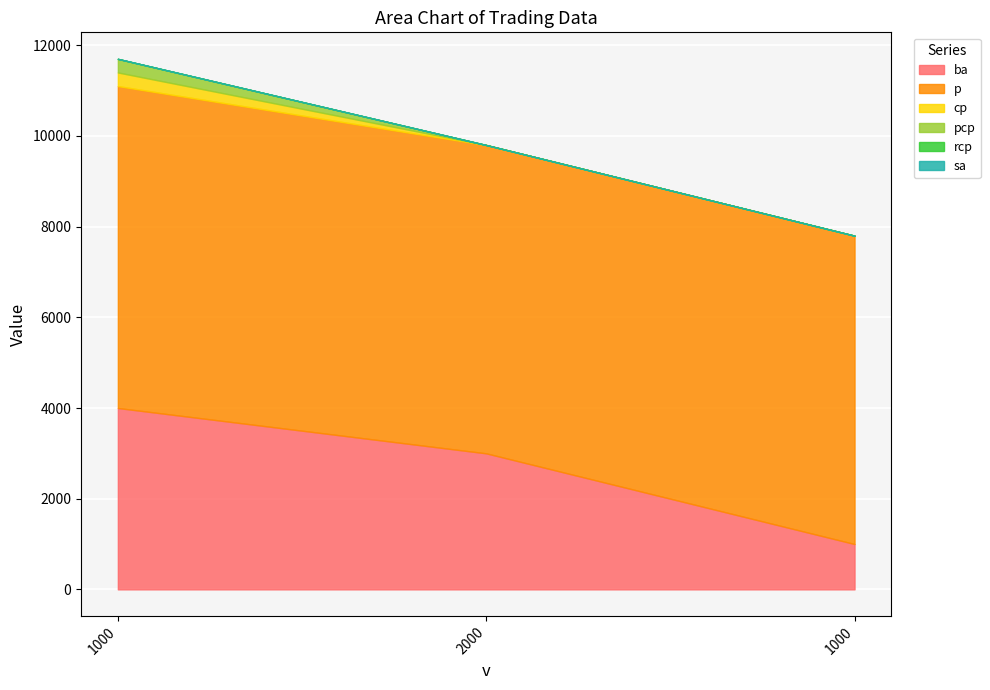

Is the value of pcp at 2000 greater than the value of rcp at 1000?

No